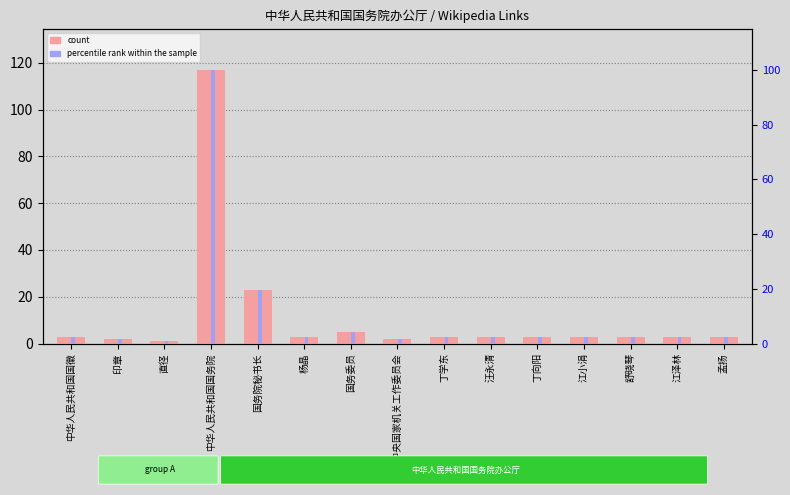

What is the average value of the count series?

11.8